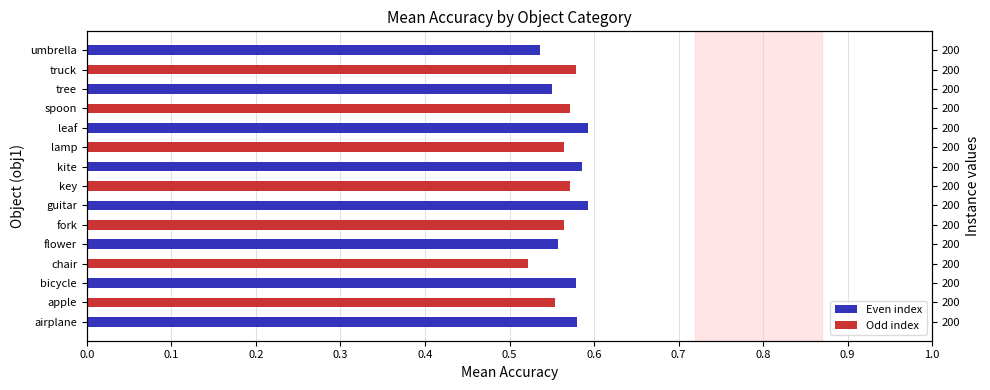

True or false: the data shows 0.4 at guitar.

False